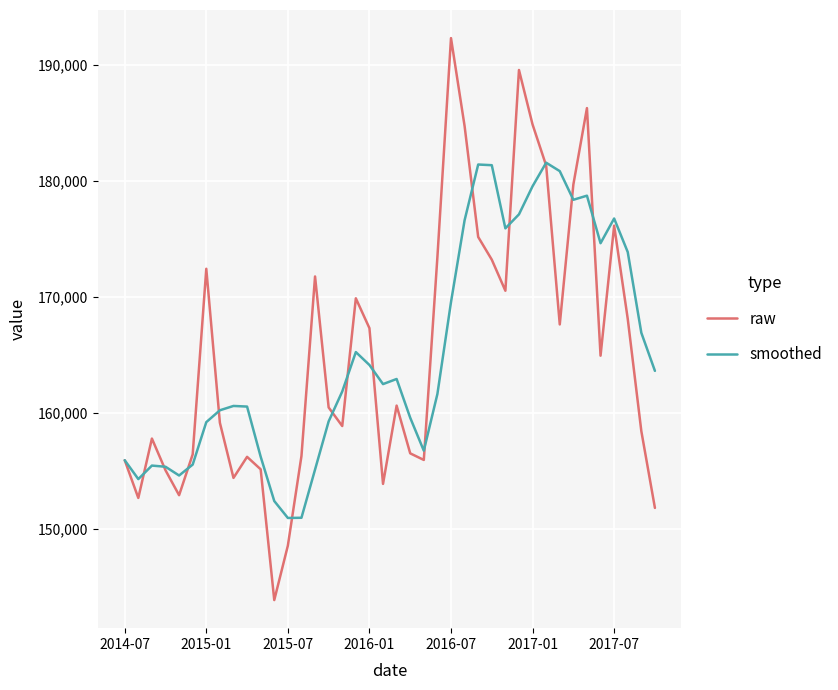

What is the difference between the maximum and minimum values in the raw series?

48497.0